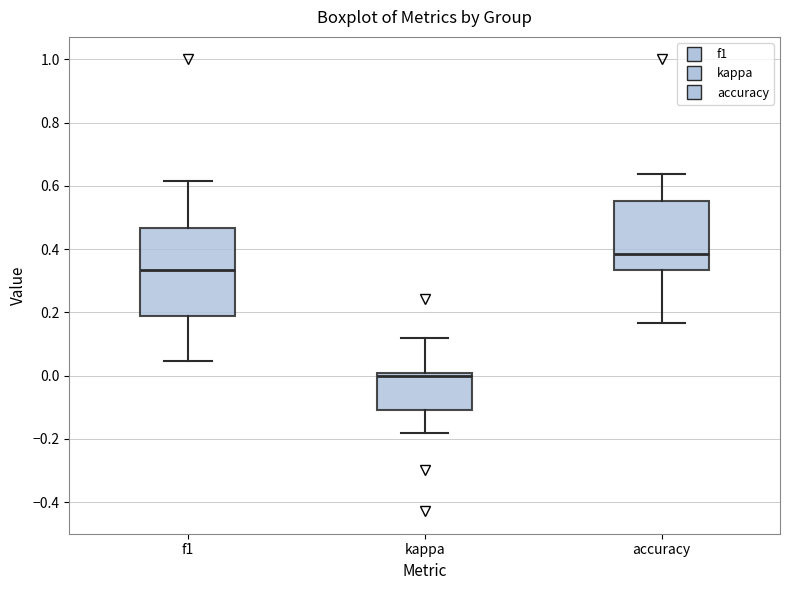

Reading left to right, read every box against the y-axis: the position of its median line, the range the box covers, and the ends of its whiskers. The values are not printed on the chart, so give them approximately, as read against the axis.

f1: median 0.34, box 0.18 to 0.46, whiskers 0.04 to 0.62
kappa: median 0.00 (just below the box's upper edge), box -0.10 to 0.00, whiskers -0.18 to 0.12
accuracy: median 0.38, box 0.34 to 0.56, whiskers 0.16 to 0.64